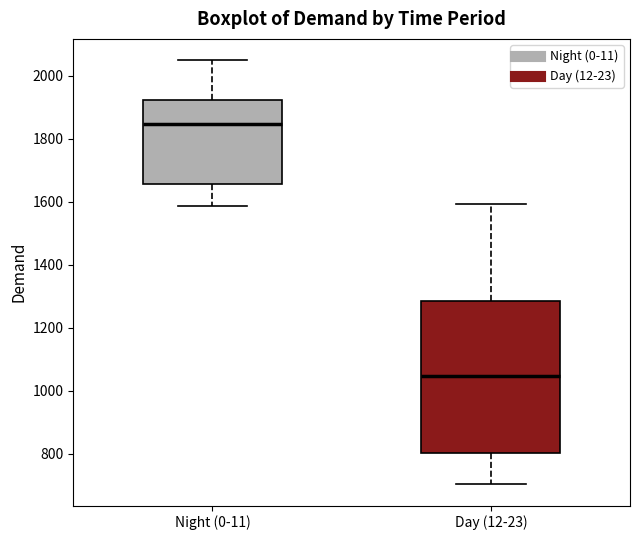

Reading left to right, read every box against the y-axis: the position of its median line, the range the box covers, and the ends of its whiskers. The values are not printed on the chart, so give them approximately, as read against the axis.

Night (0-11): median 1840, box 1660 to 1920, whiskers 1580 to 2040
Day (12-23): median 1040, box 800 to 1280, whiskers 700 to 1600